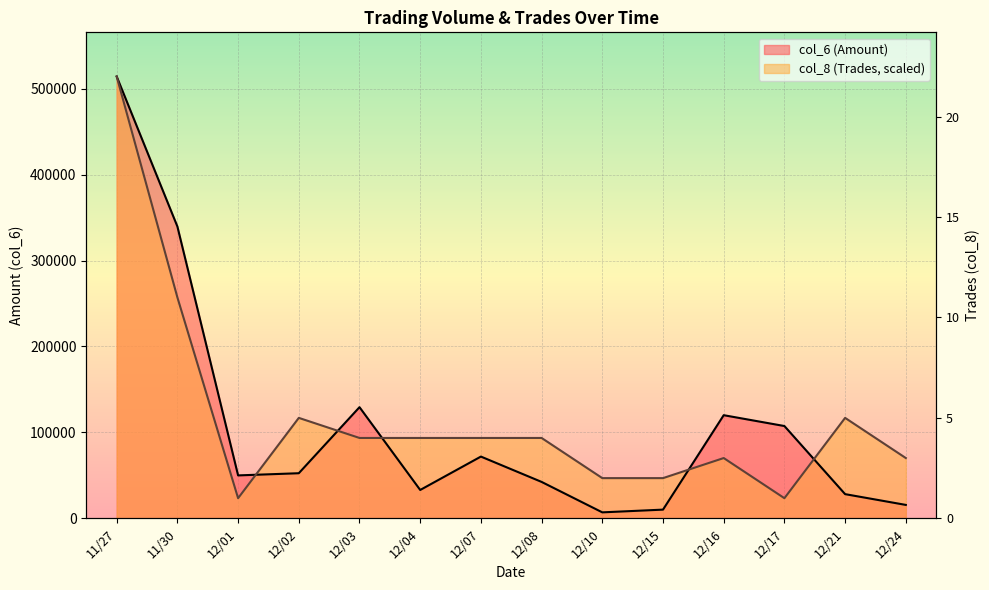

How many interior local valleys does the col_6 (Amount) series have?

3